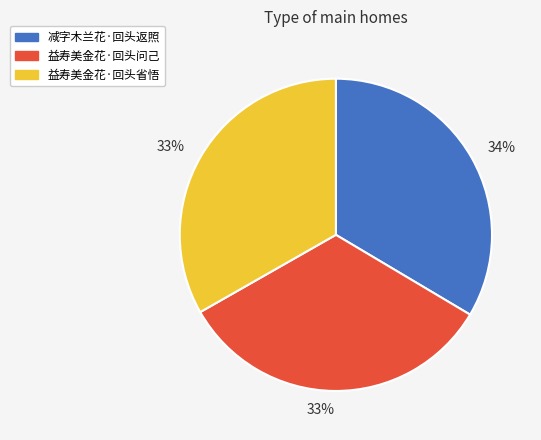

To the nearest percent, what is the average slice percentage?

33%